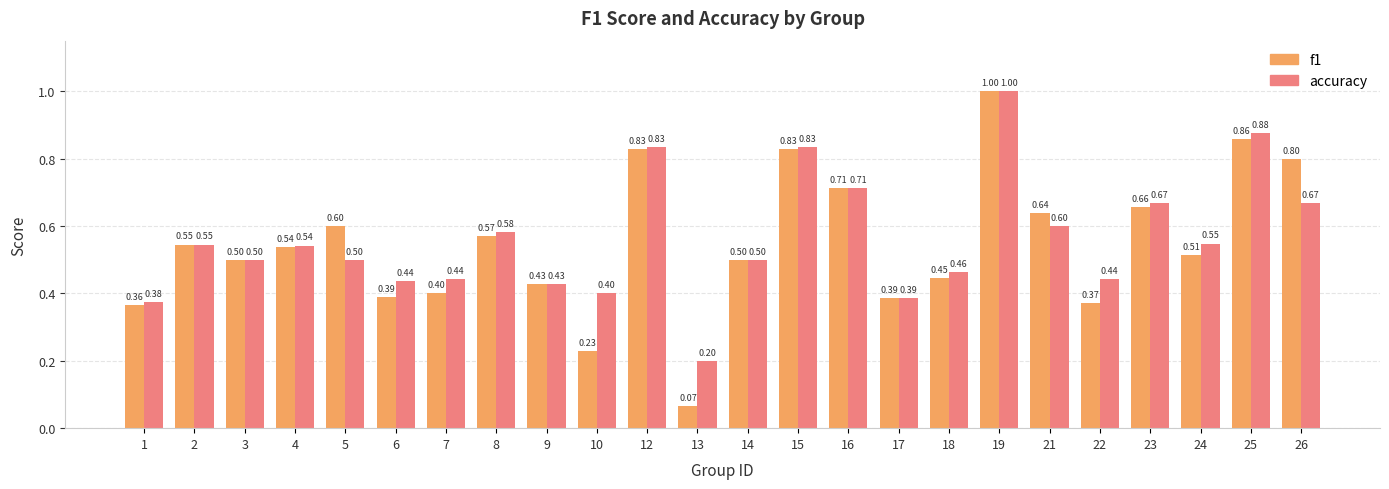

What are all the series names shown in the legend?

f1, accuracy